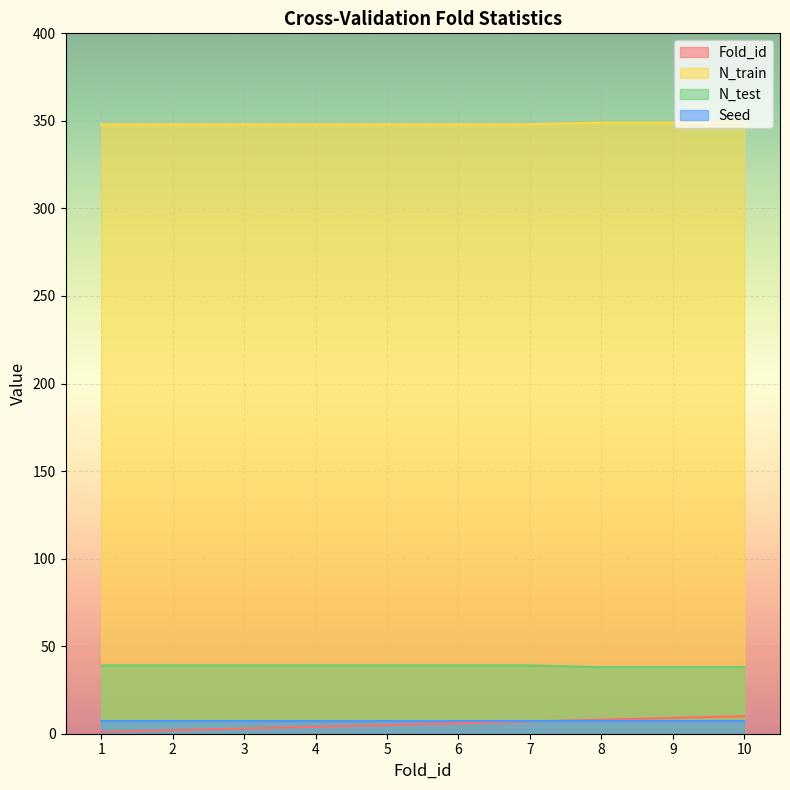

True or false: N_test has more than 0 points higher than both neighbors.

False